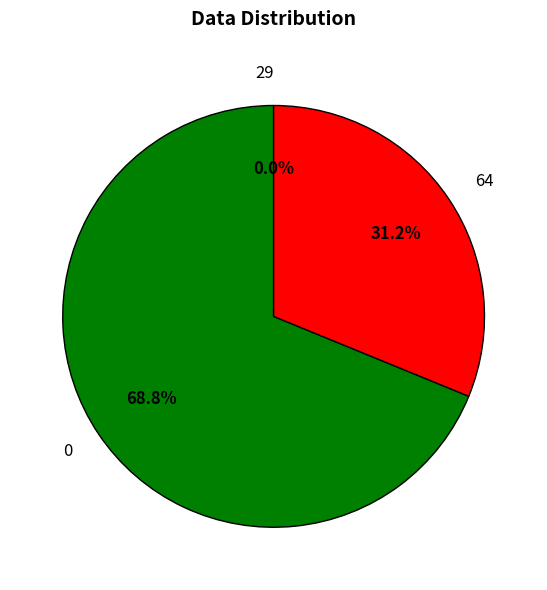

Which category has the smallest portion of the pie?

29